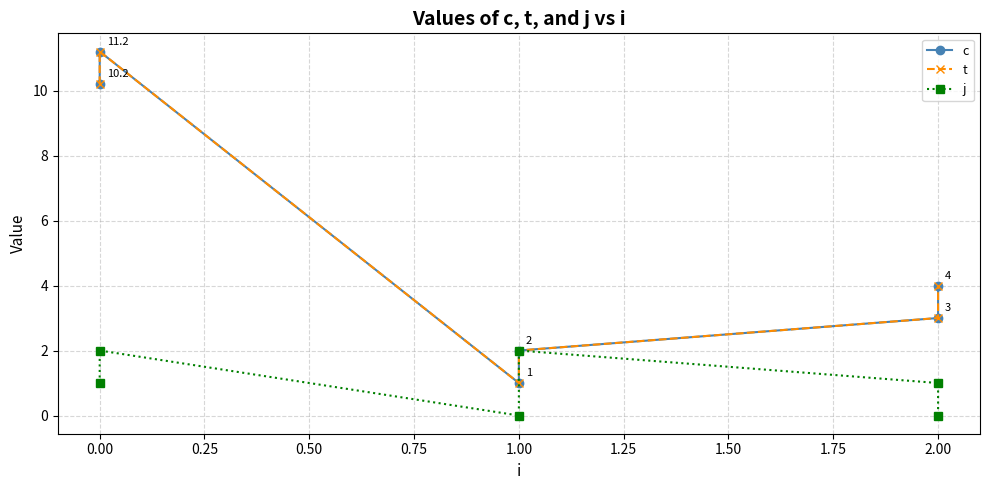

True or false: c and j intersect in this chart.

False